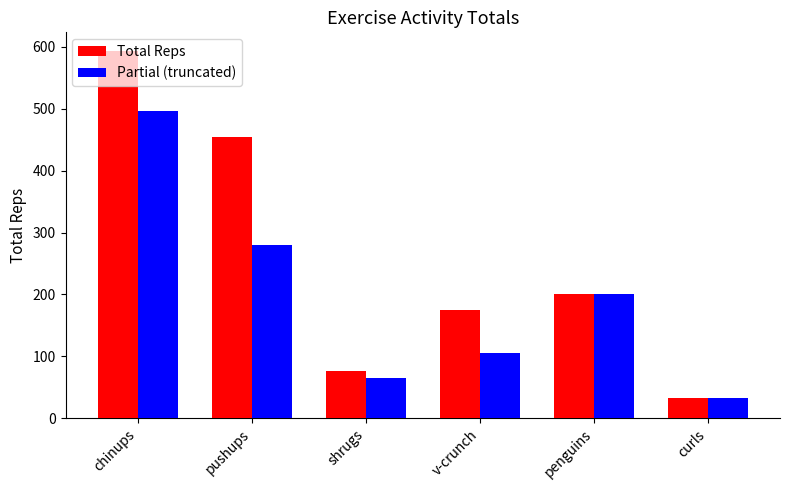

How many bars are there in total?

12